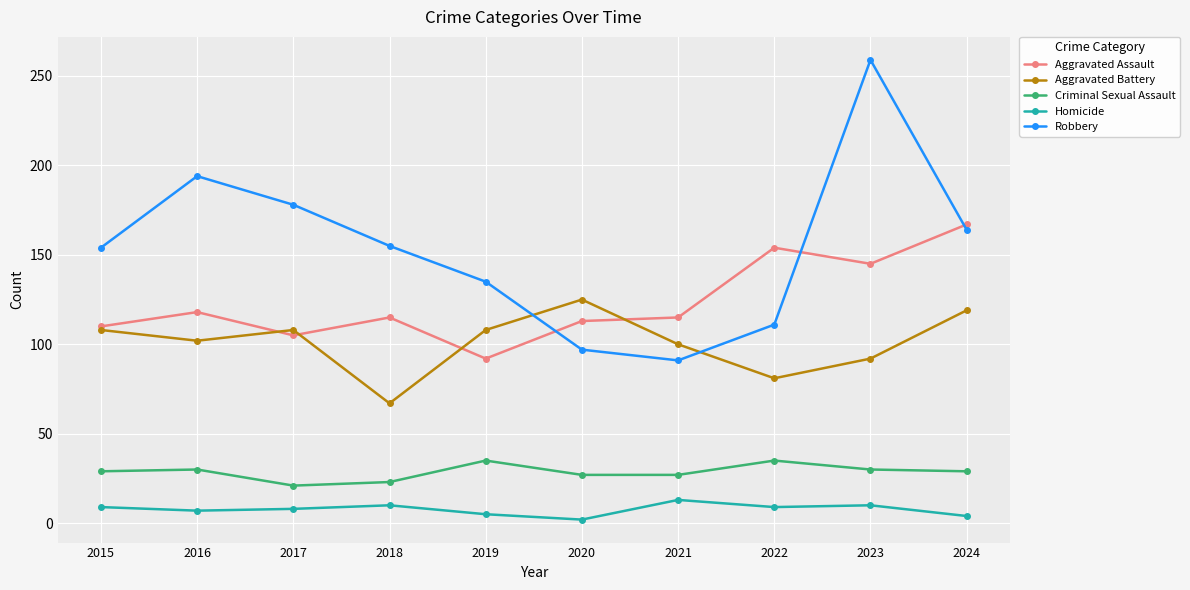

In Aggravated Assault, how many points are lower than both neighbors (excluding endpoints)?

3